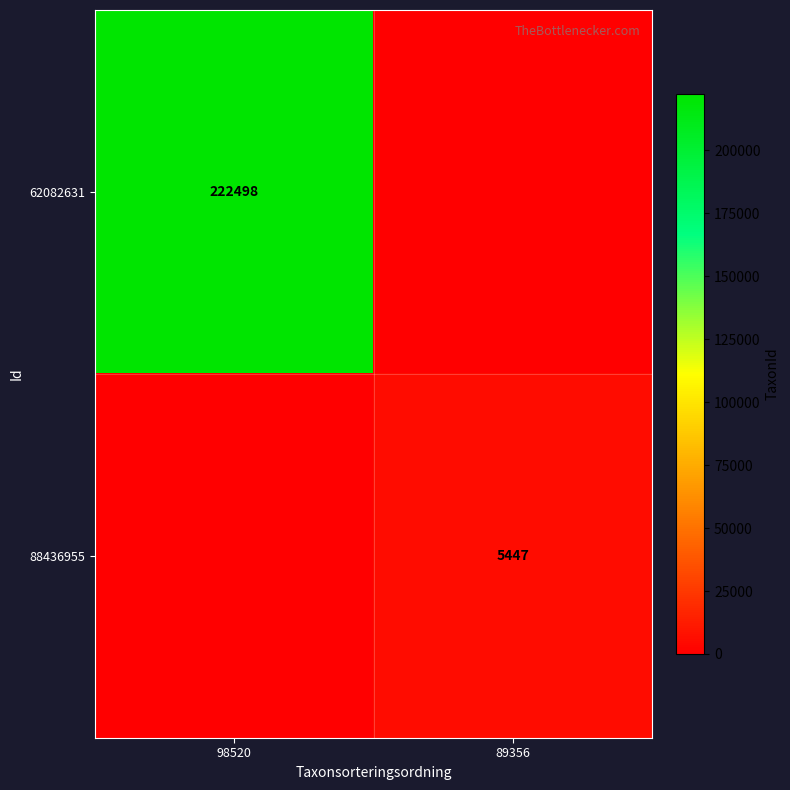

True or false: 88436955 has a value of 5447 at 89356.

True